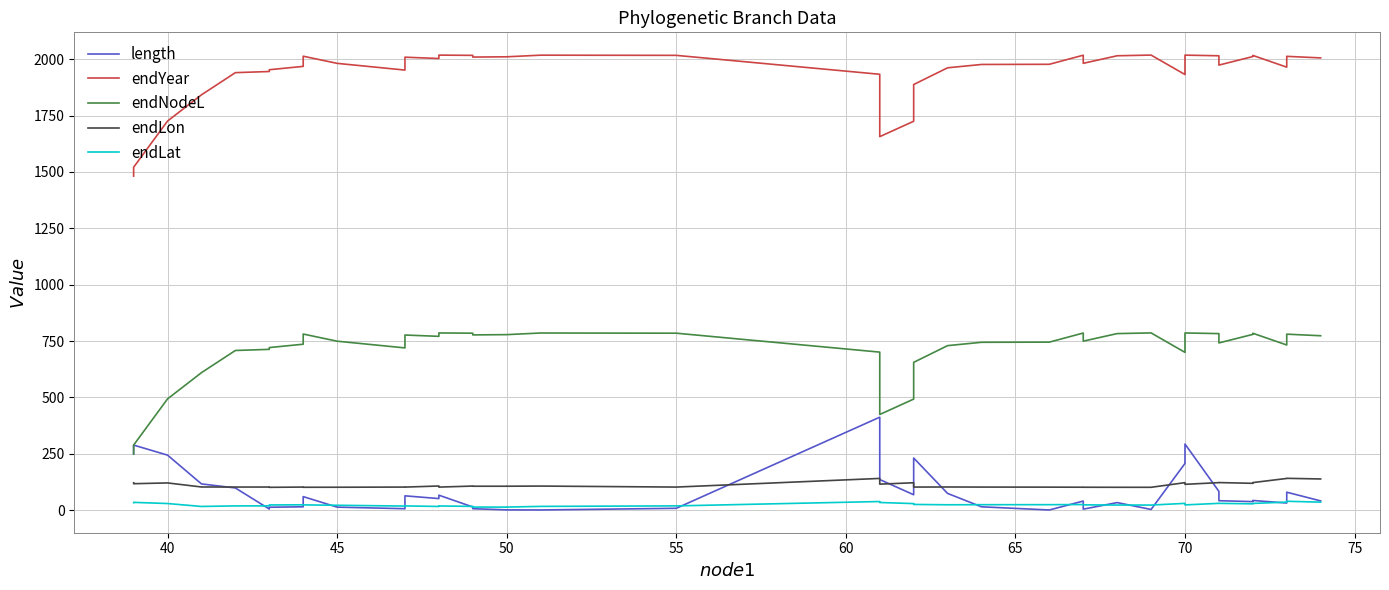

The value of endLon at 36 is 65.5. True or false?

False